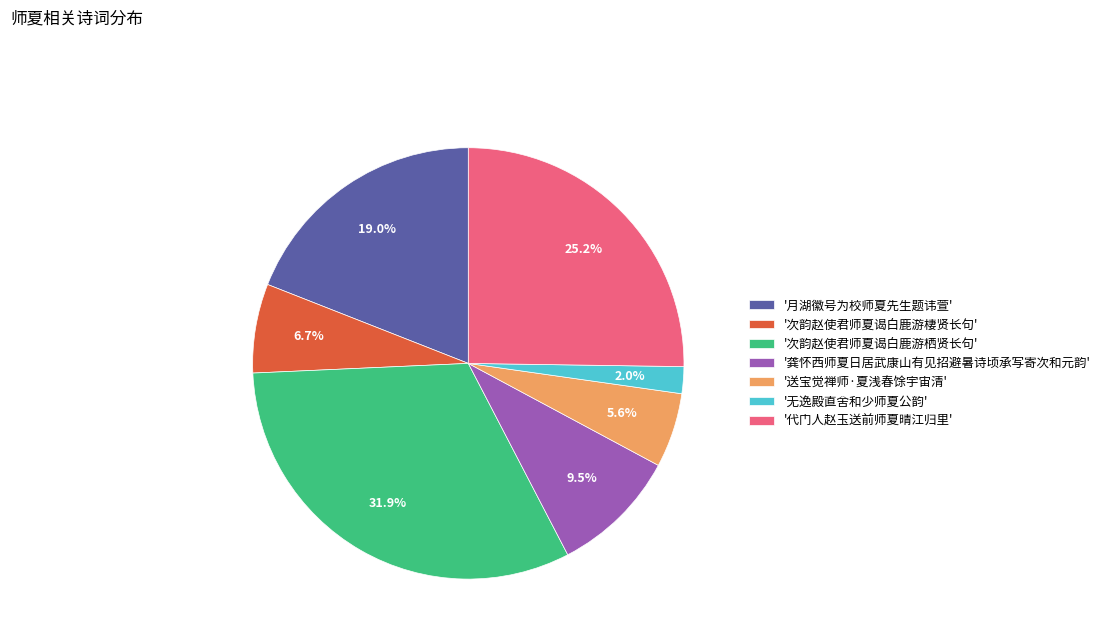

How many slices are in this pie chart?

7